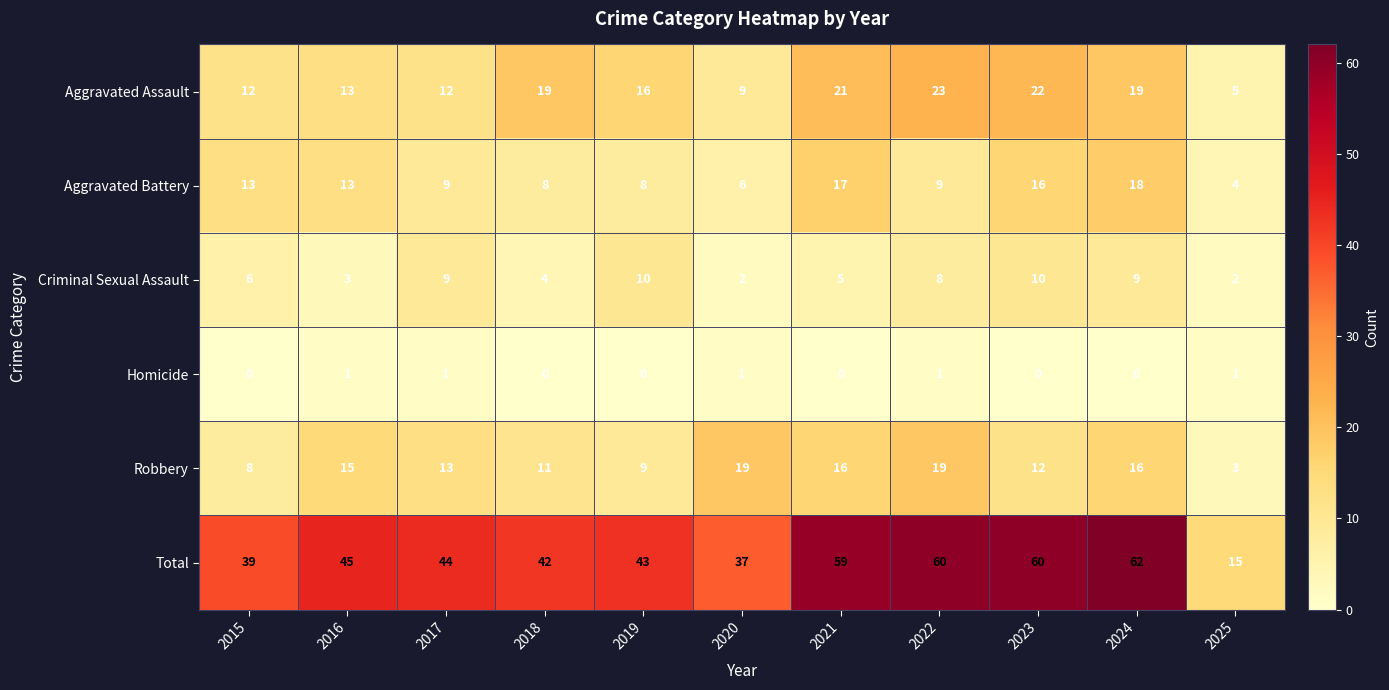

List the series in order of their peak value, highest first.

Total, Aggravated Assault, Robbery, Aggravated Battery, Criminal Sexual Assault, Homicide